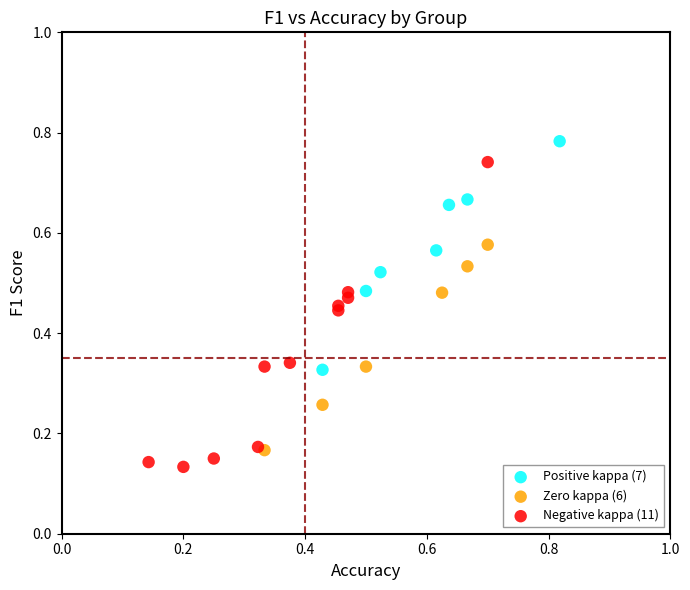

Which series has the largest Y range (max minus min)?

Negative kappa (11)